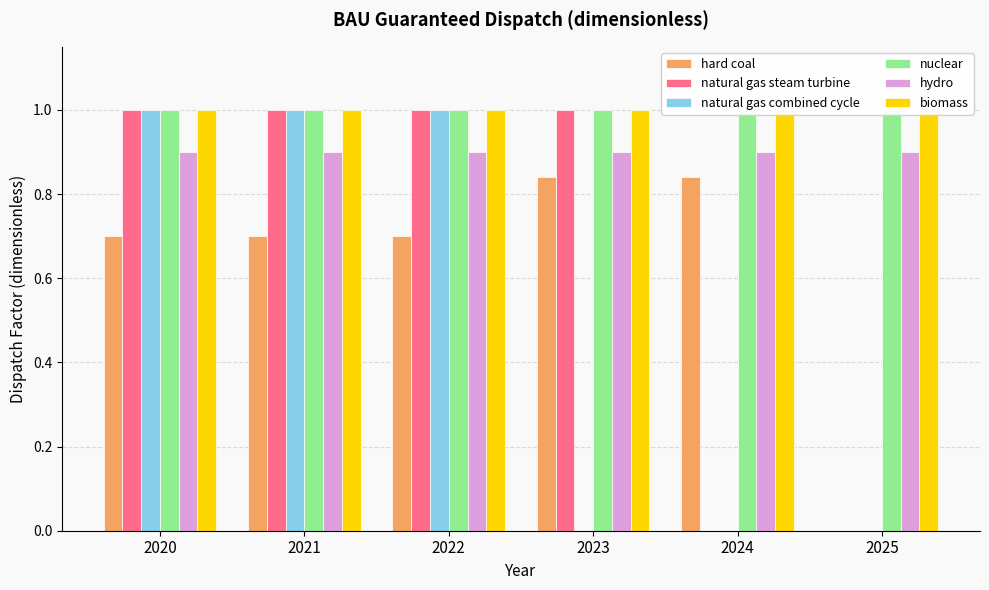

List the labels in order of natural gas combined cycle value, largest first.

2020, 2021, 2022, 2023, 2024, 2025